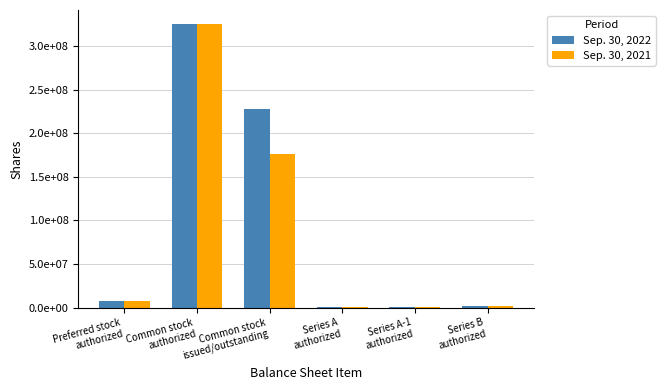

Are the bars grouped side by side (vs. stacked)?

Yes